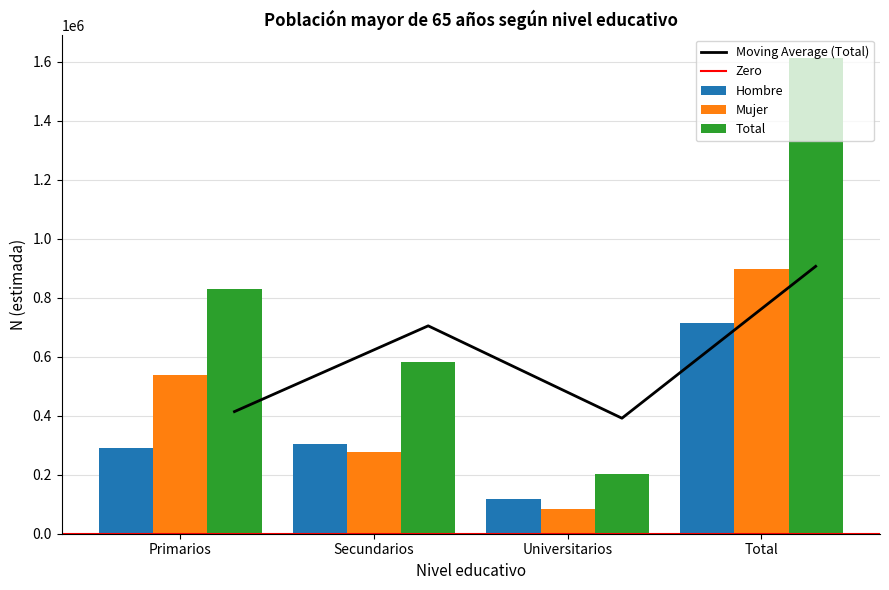

Rank the series at Secundarios from lowest to highest value.

Mujer, Hombre, Total